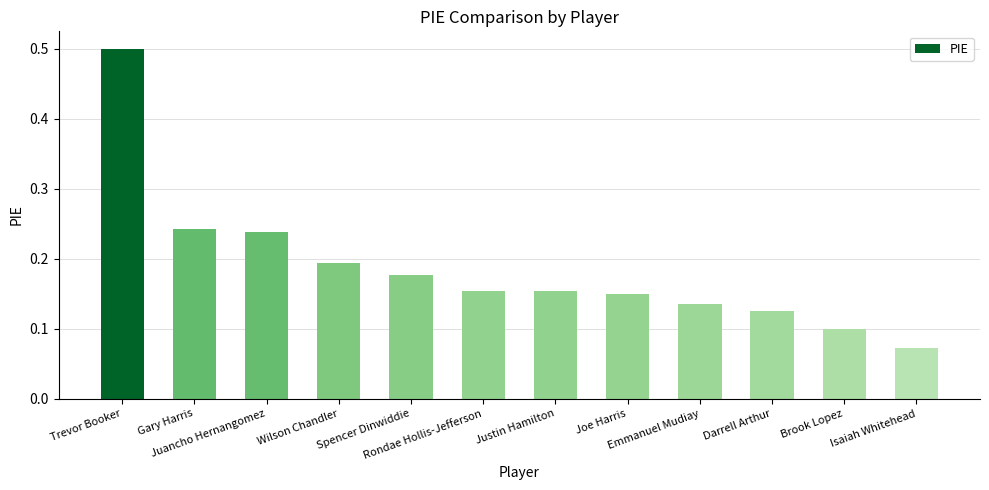

True or false: the data shows 0.1 at Brook Lopez.

True